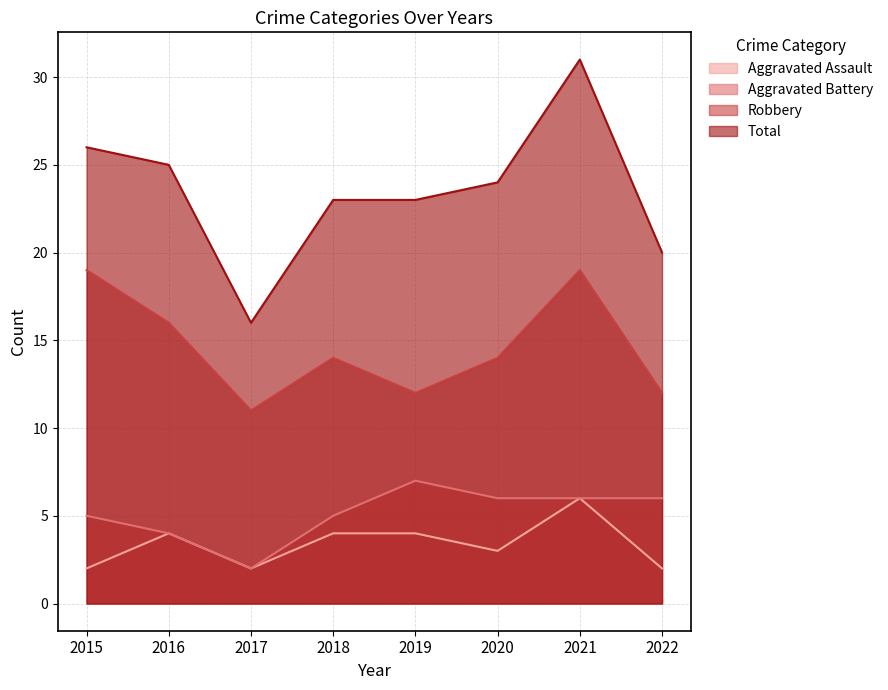

Which series changed the most between 2015 and 2020?

Robbery